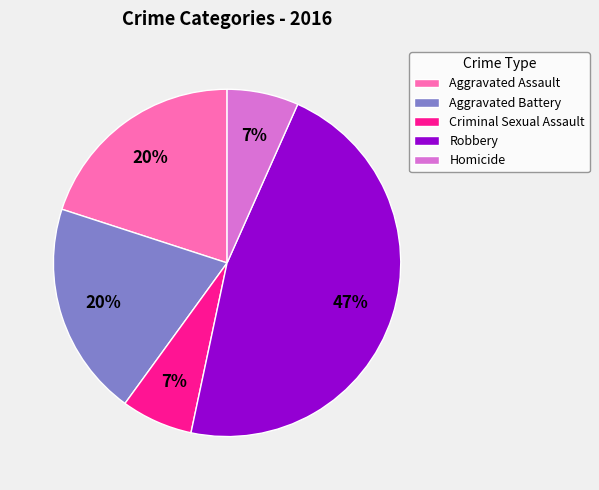

To the nearest percent, what percentage of the pie is Homicide?

7%